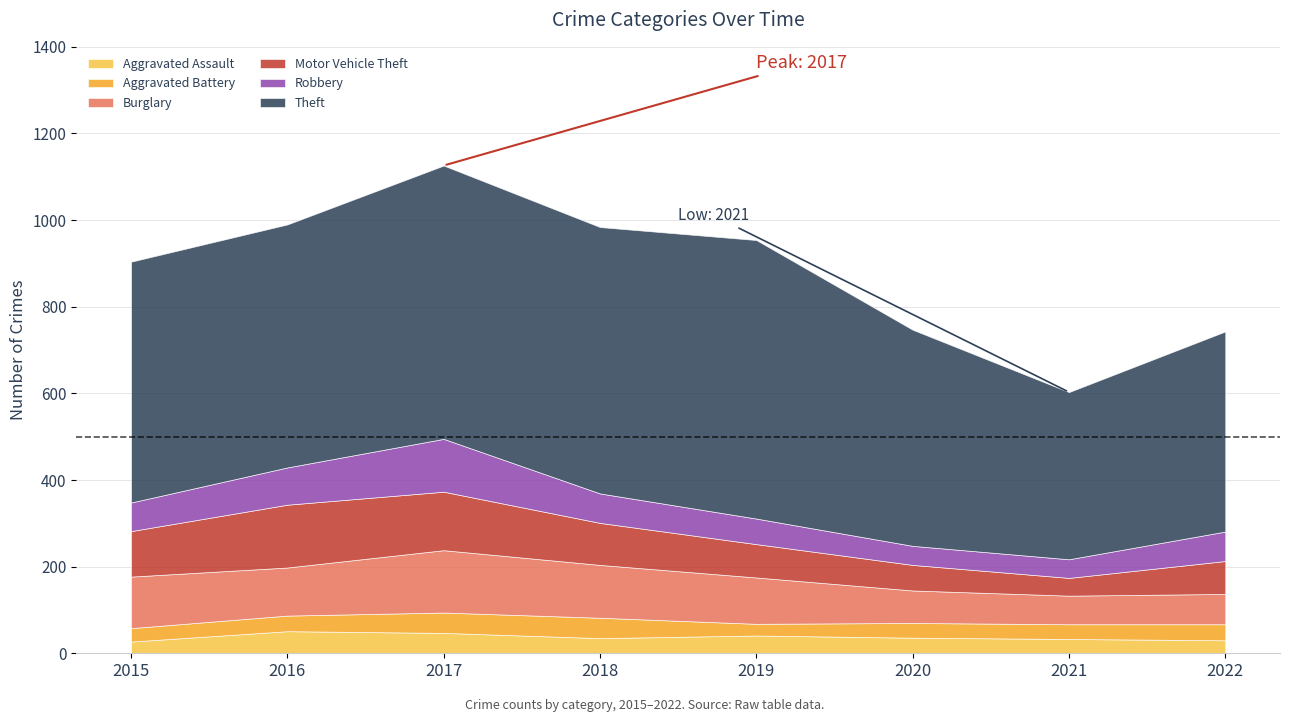

What are all the series names shown in the legend?

Aggravated Assault, Aggravated Battery, Burglary, Motor Vehicle Theft, Robbery, Theft